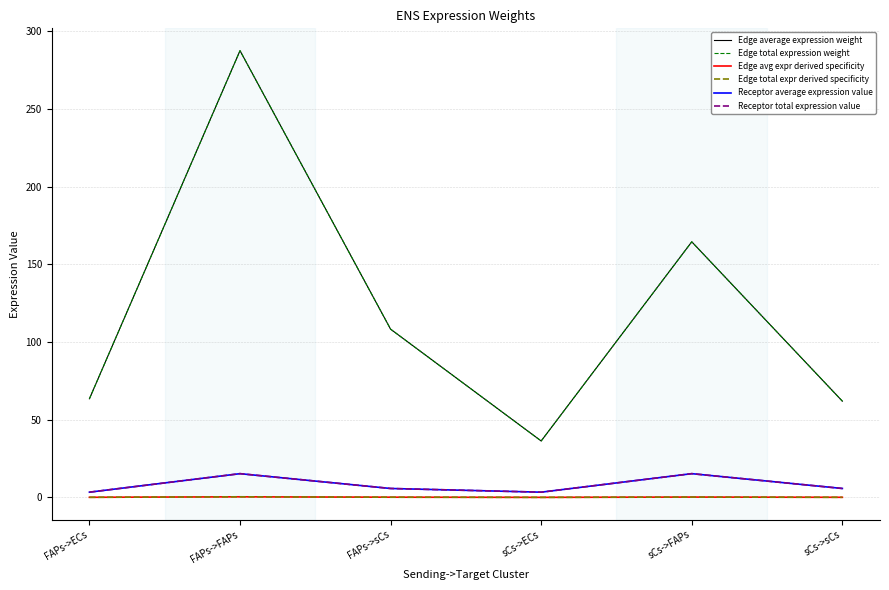

Is this an area chart (filled region under the line)?

No